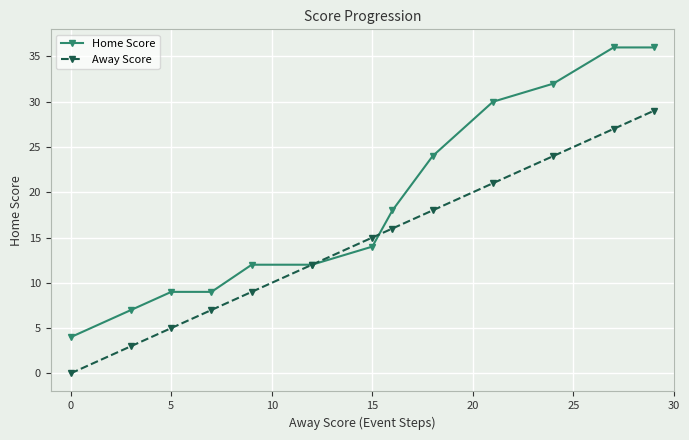

What is the value of the Away Score point at the 12th from the left?

27